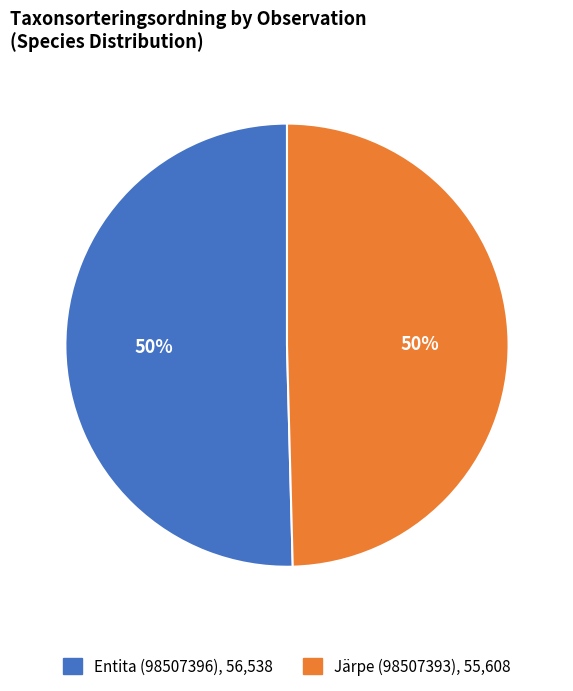

To the nearest percent, what is the combined percentage of Järpe (98507393) and Entita (98507396)?

100%